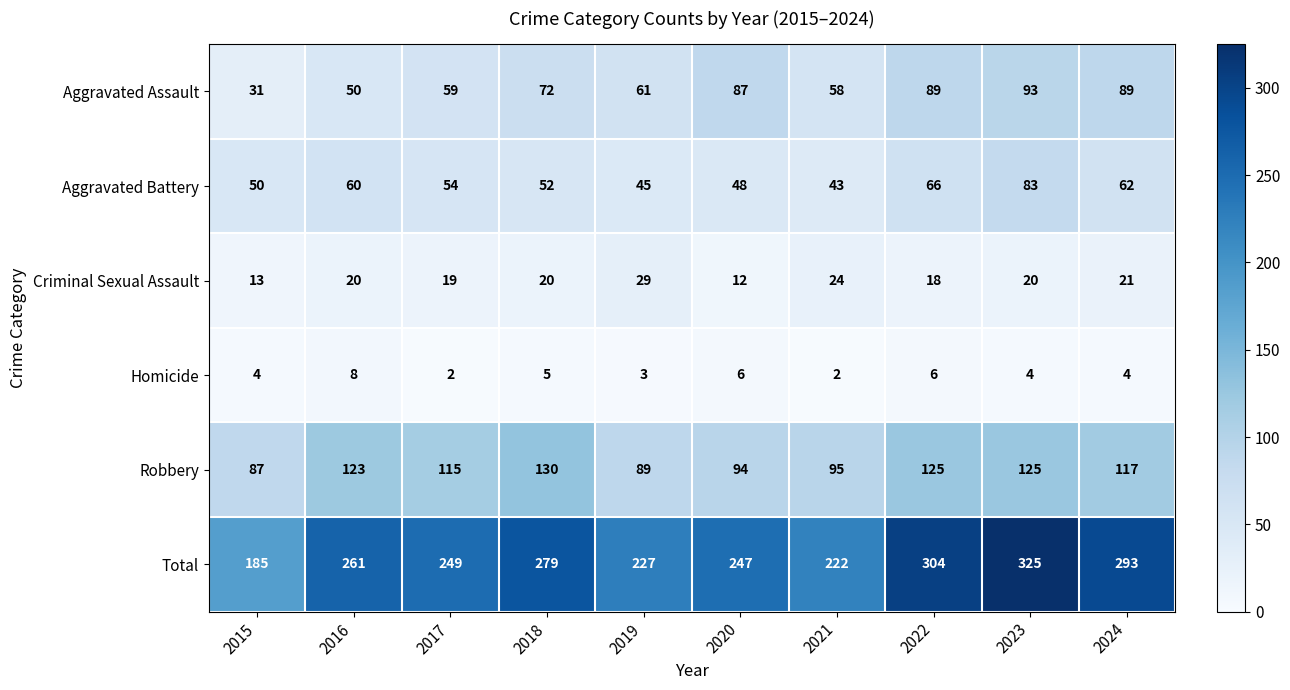

Which series has the largest total across all categories?

Total